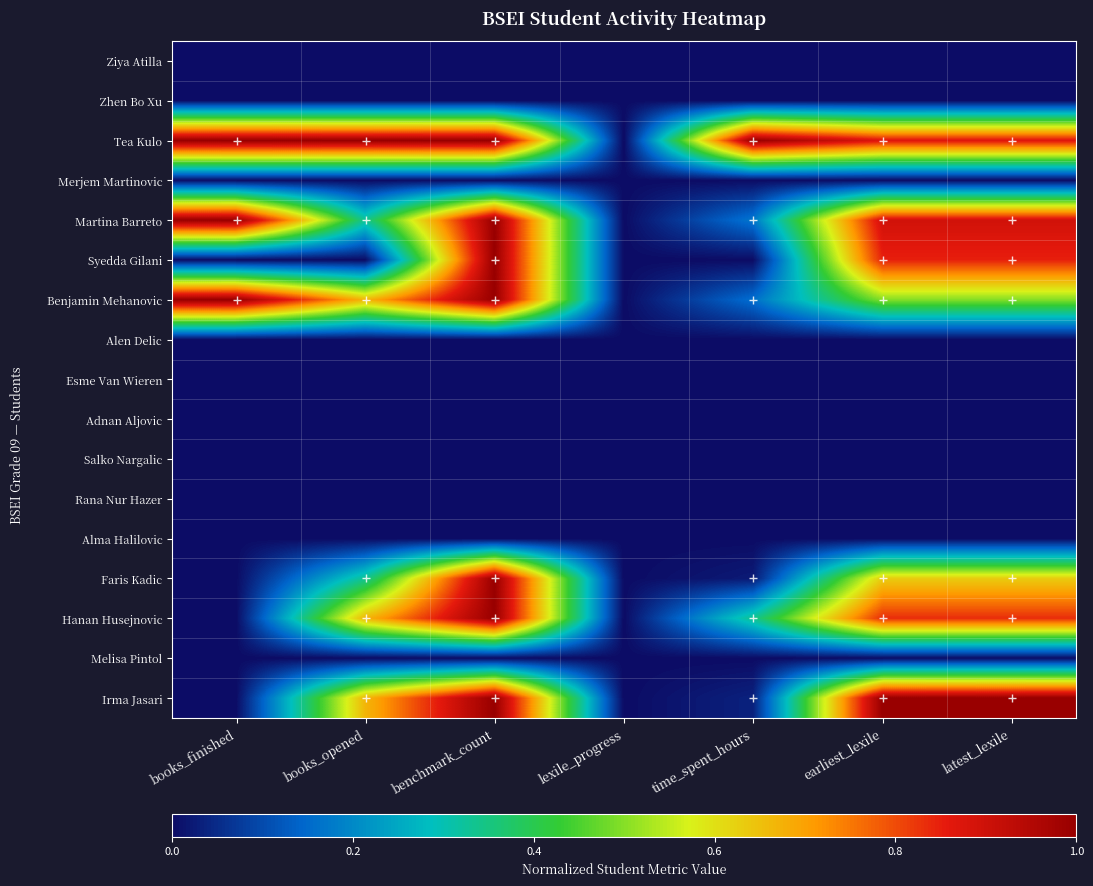

Between books_finished and latest_lexile, which is larger?

books_finished